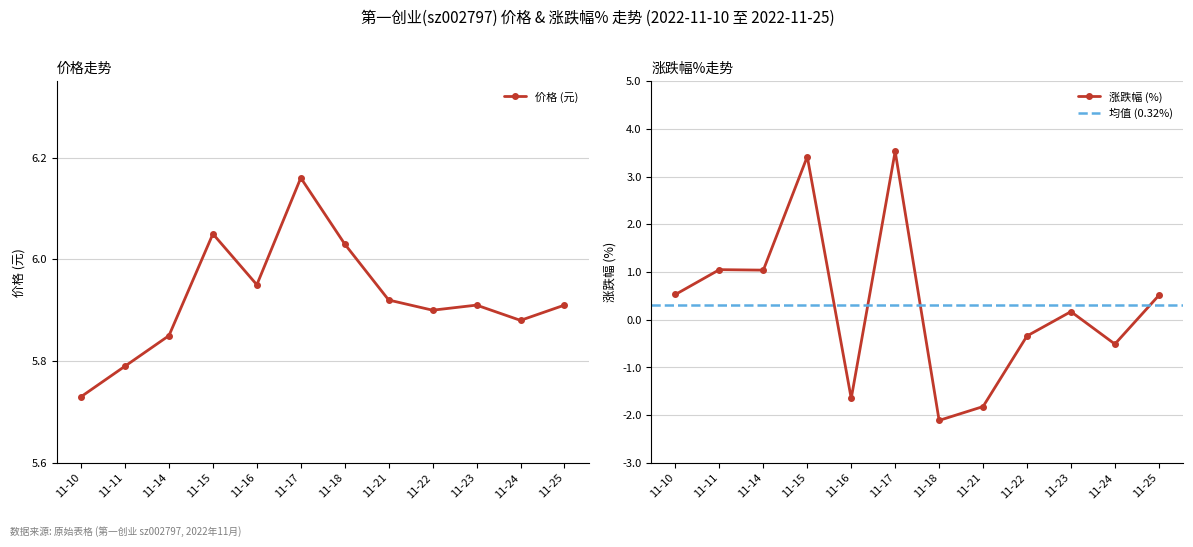

At which category is the sum across all series the highest?

11-17